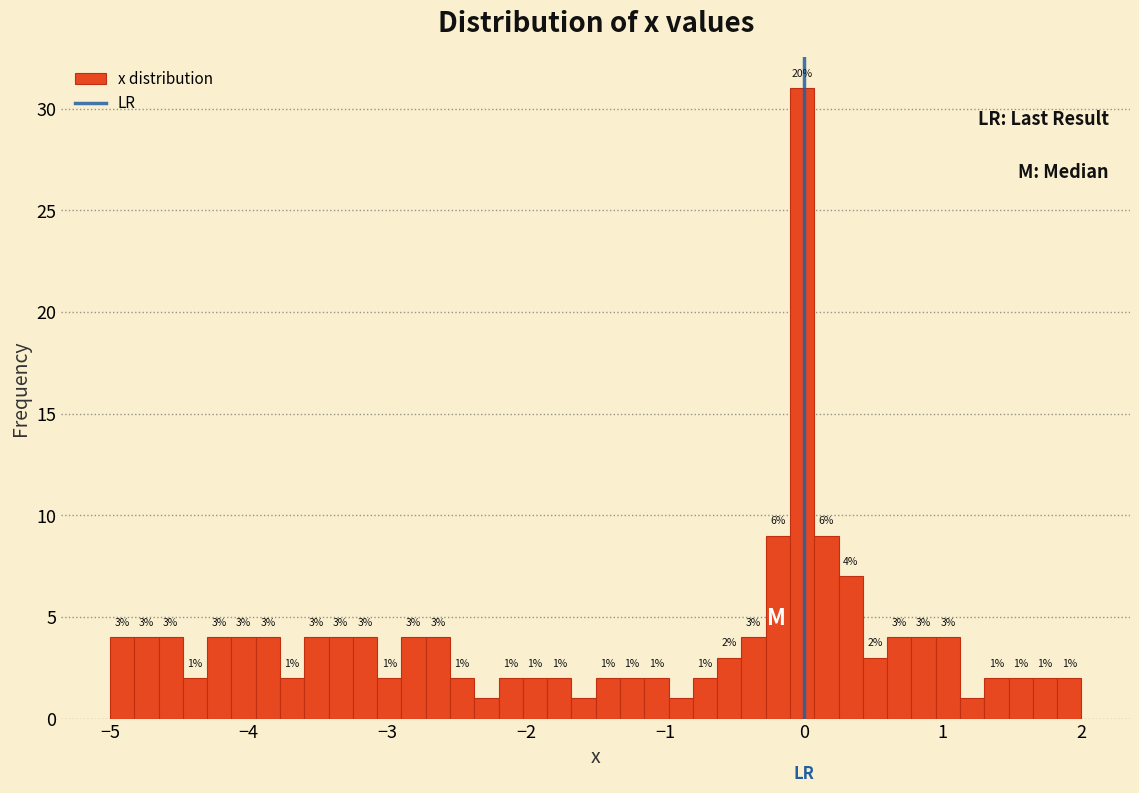

Read against the x-axis, roughly where is the centre of the tallest bar?

0.0